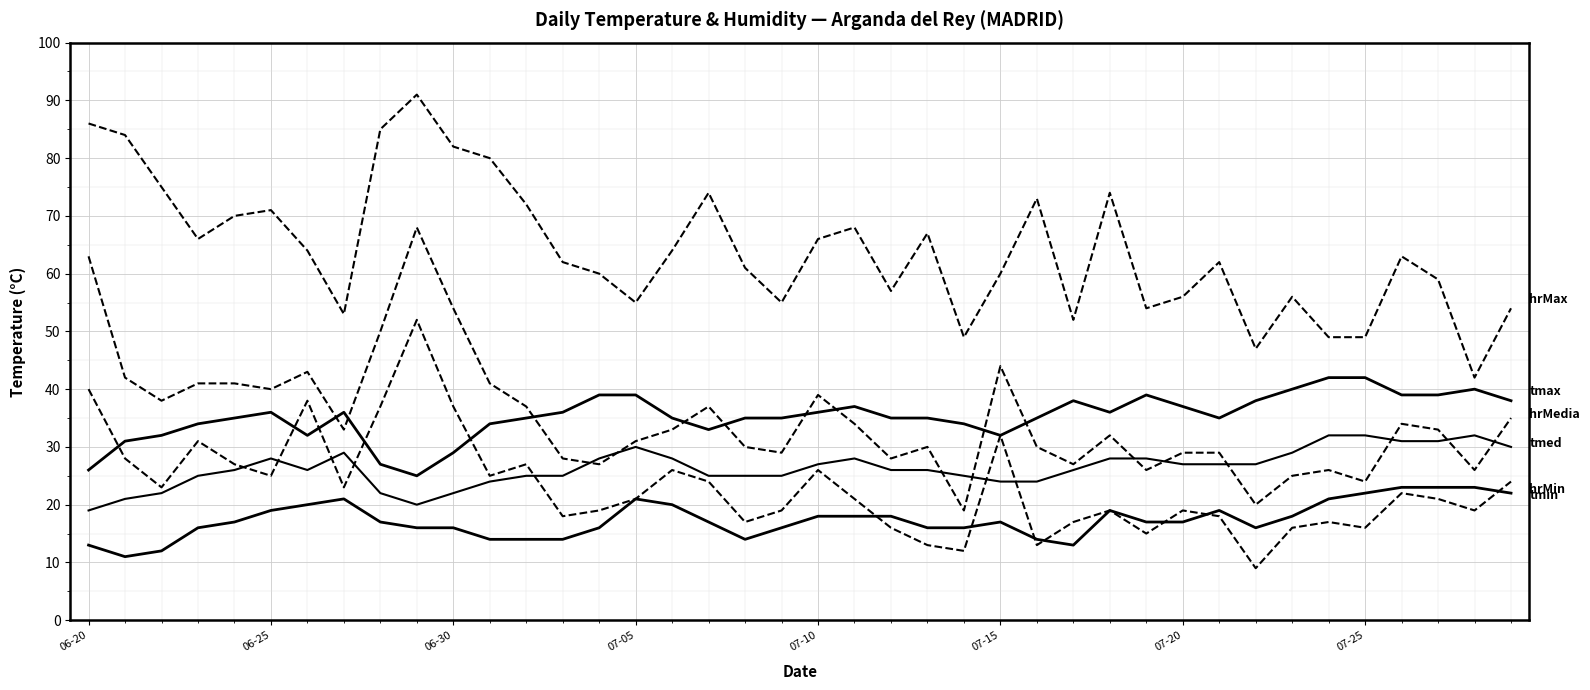

Is it true that hrMax equals 55 at 19?

True